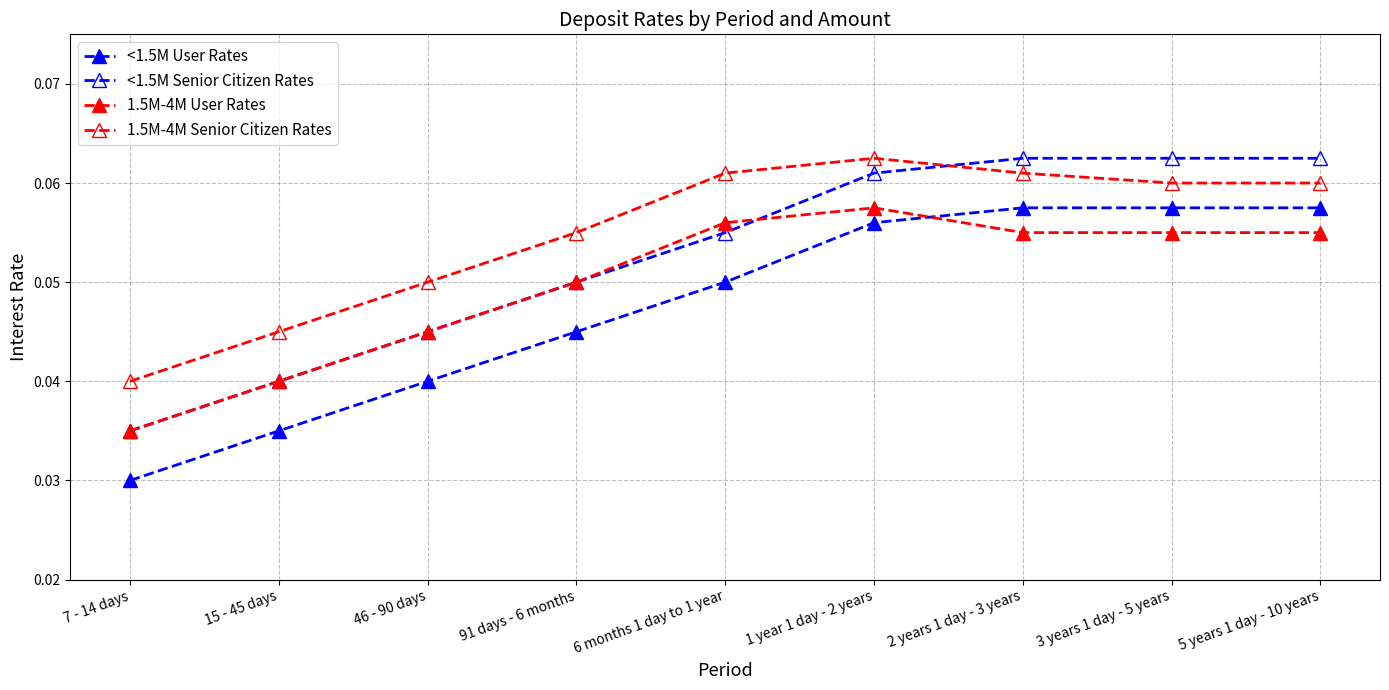

How many lines are shown in the chart?

4